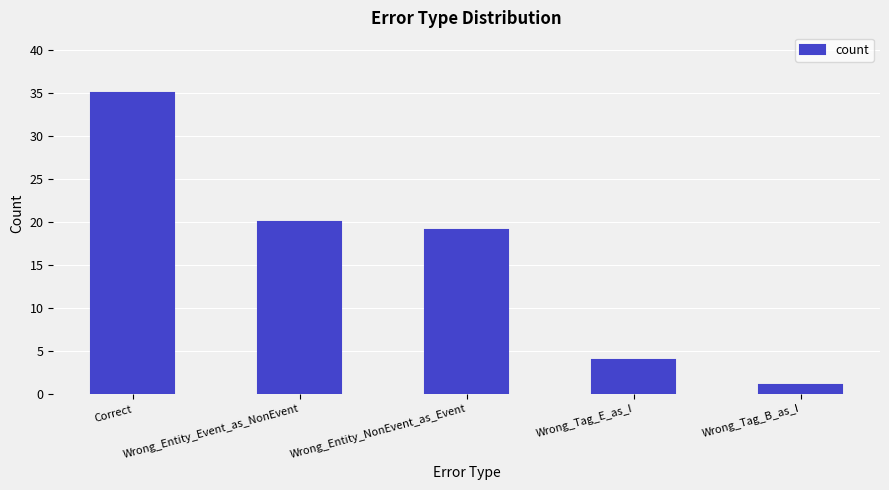

Is it true that the value at Wrong_Entity_NonEvent_as_Event is 7?

False